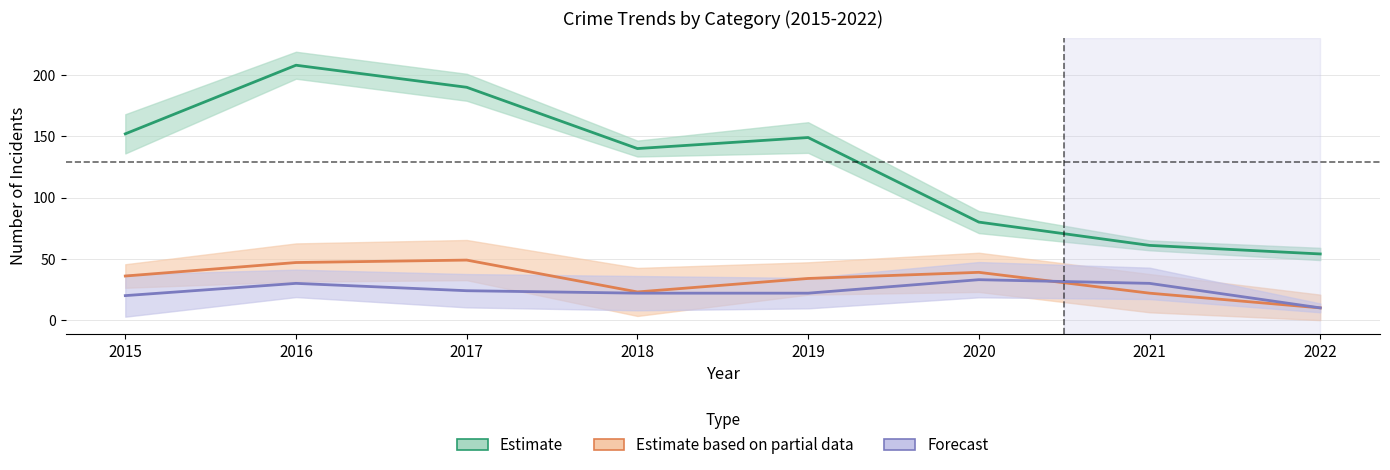

How many series are shown in this chart?

3